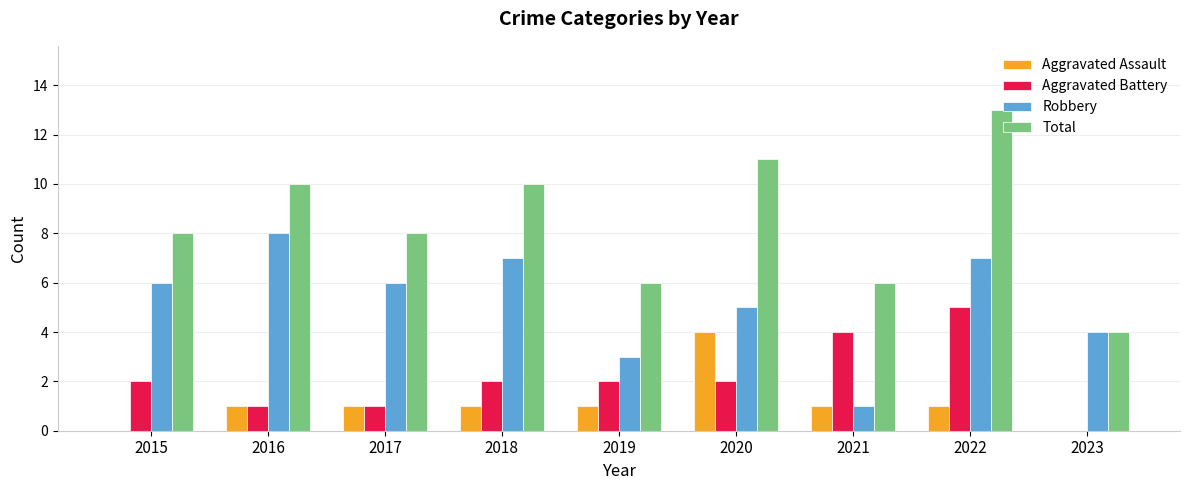

What is the maximum value for Total?

13